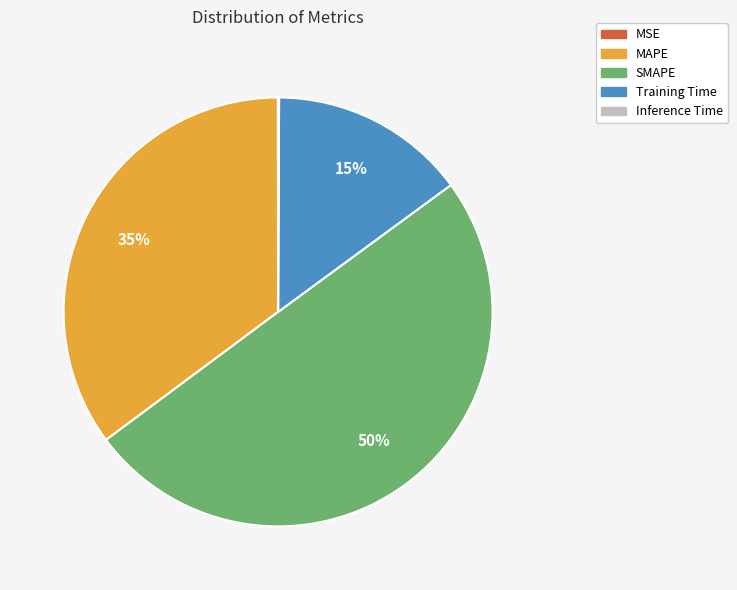

To the nearest percent, what is the difference between the largest and smallest slice percentages?

50%